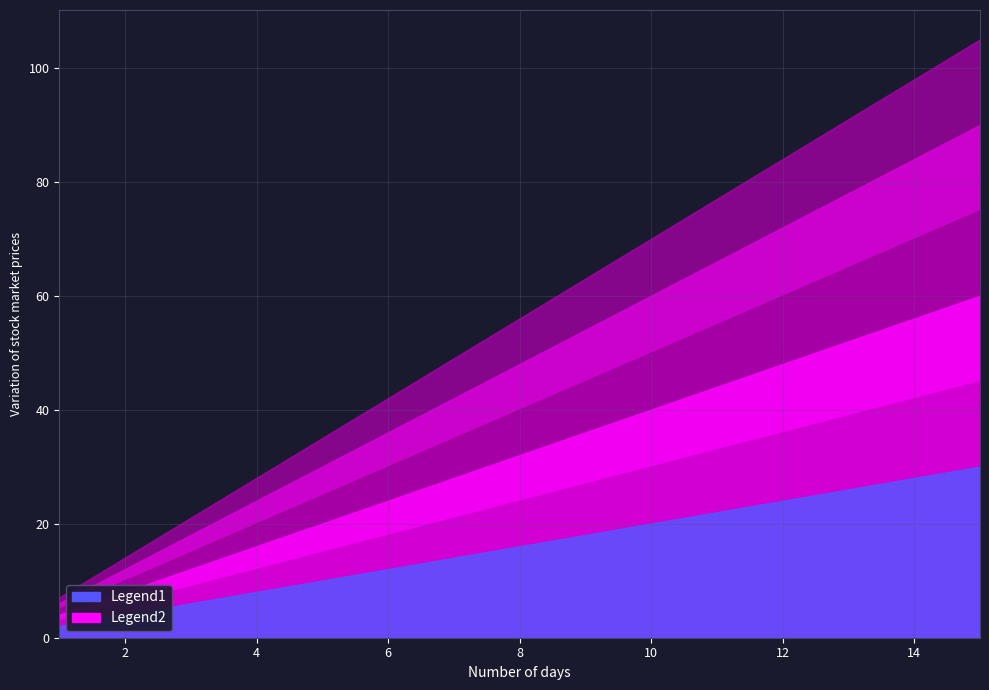

Which series has the largest total across all categories?

Row2